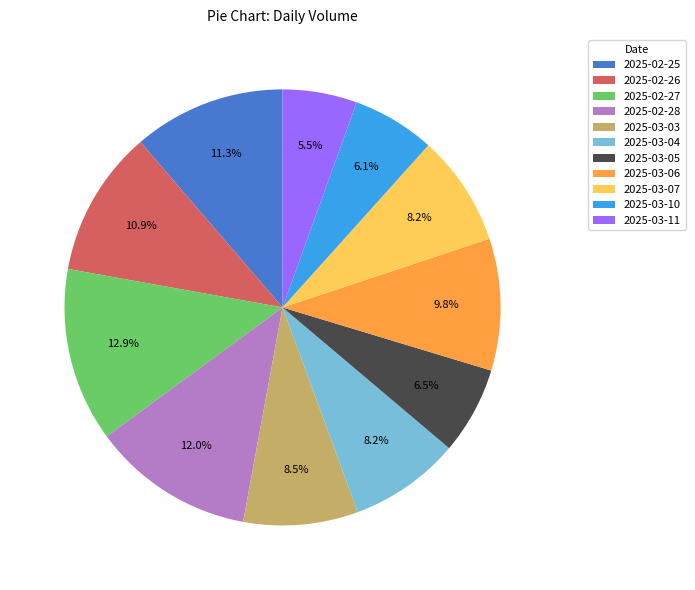

To the nearest percent, what is the difference between the 2025-03-04 and 2025-02-25 slice percentages?

3%